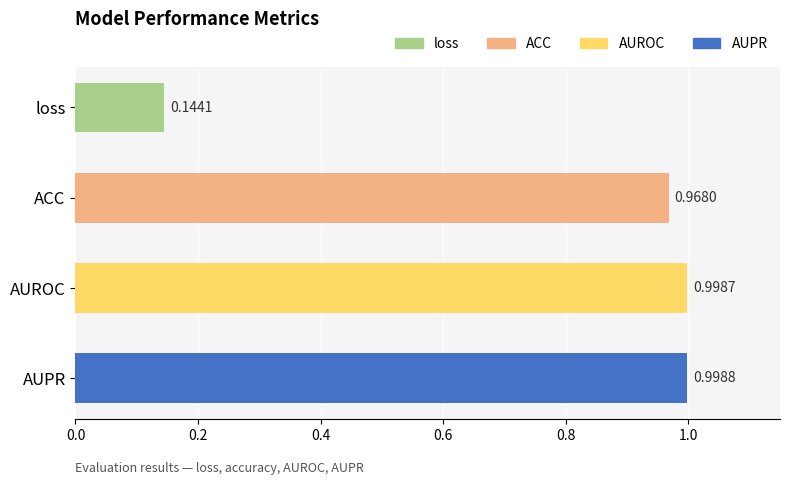

What is the label of the 1st bar from the top?

loss